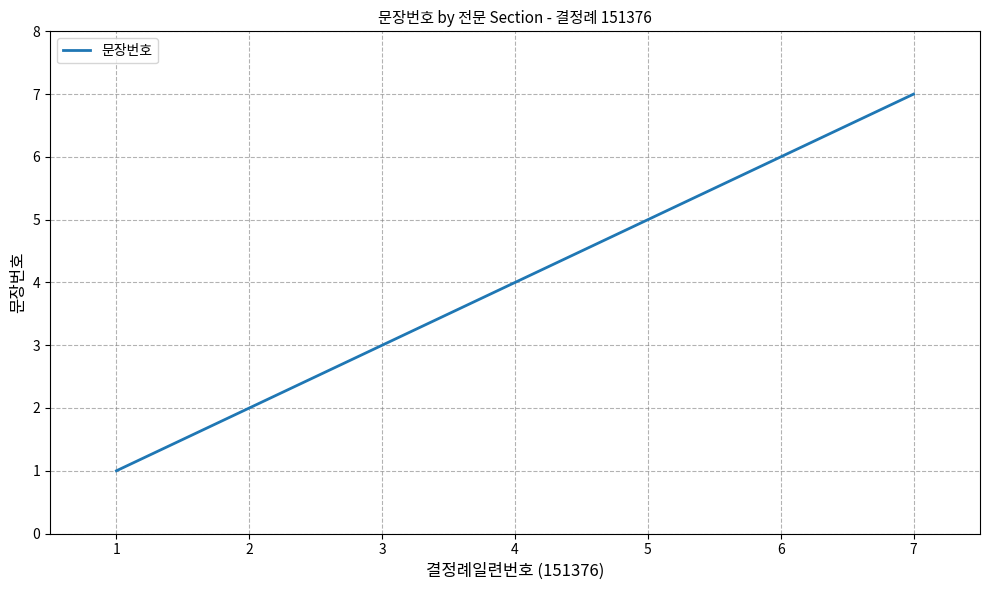

List the labels in order of value, smallest first.

1, 2, 3, 4, 5, 6, 7